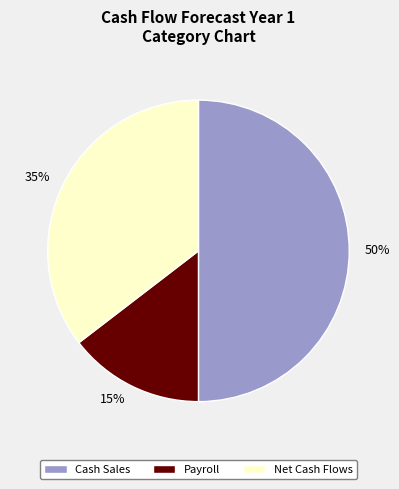

To the nearest percent, what is the difference between the largest and smallest slice percentages?

35%